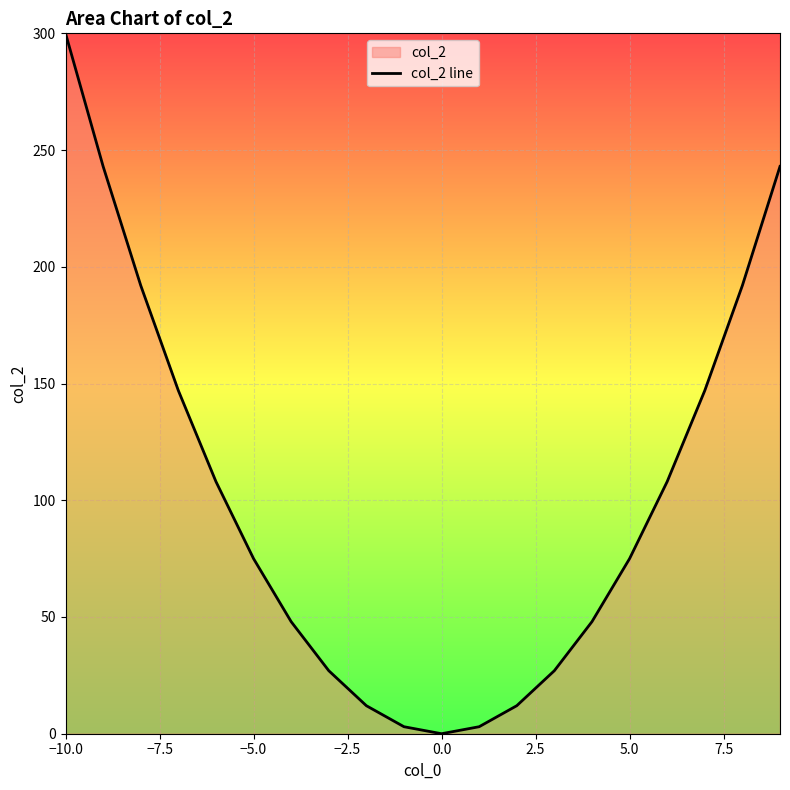

What is the difference between the maximum and second lowest values?

297.0